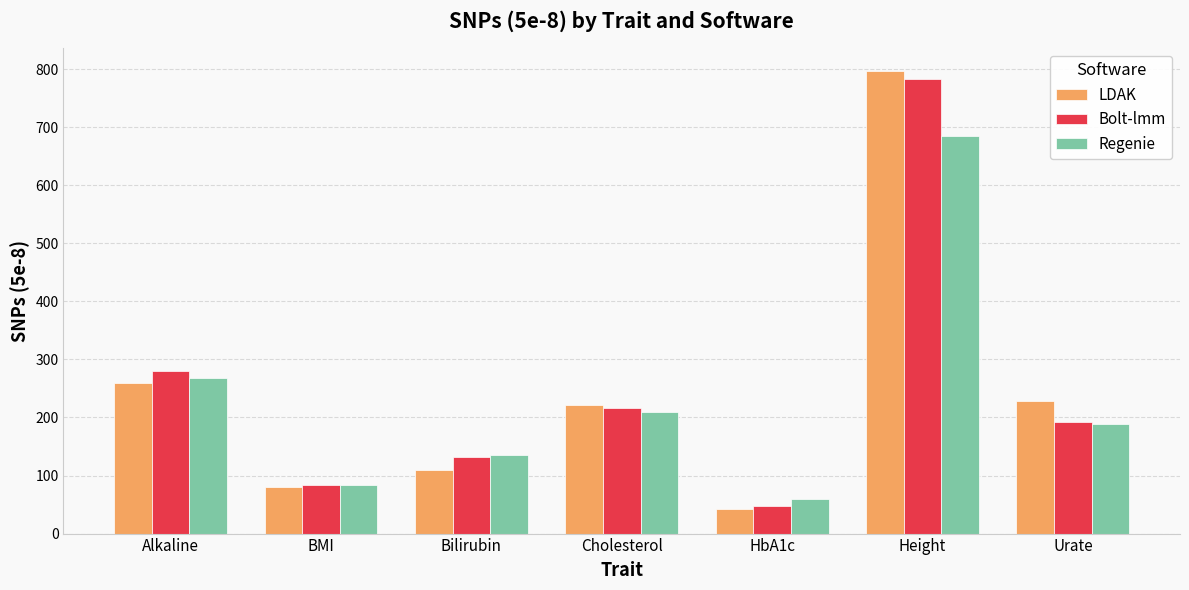

Reading left to right, transcribe all the data shown in this chart.

LDAK: Alkaline=260	BMI=80	Bilirubin=110	Cholesterol=222	HbA1c=42	Height=796	Urate=228
Bolt-lmm: Alkaline=280	BMI=84	Bilirubin=132	Cholesterol=216	HbA1c=48	Height=782	Urate=193
Regenie: Alkaline=268	BMI=83	Bilirubin=136	Cholesterol=210	HbA1c=60	Height=685	Urate=188